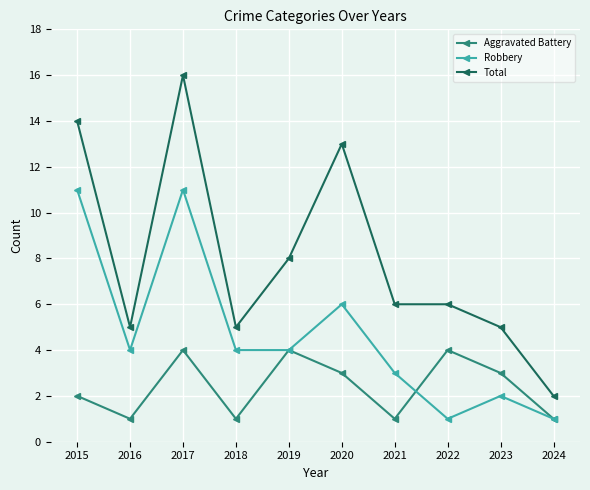

What is the greatest value displayed?

16